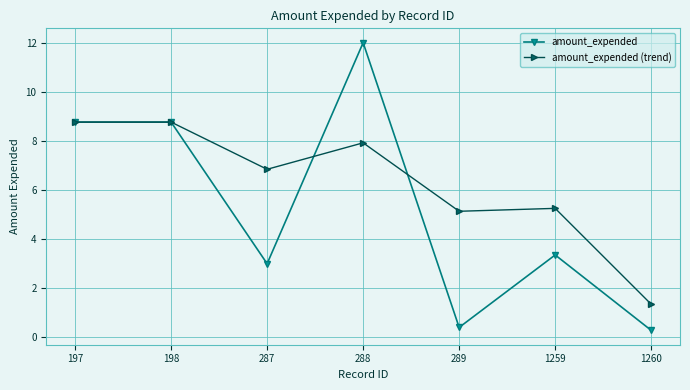

True or false: amount_expended (trend) has a value of 0.4 at 1260.

False